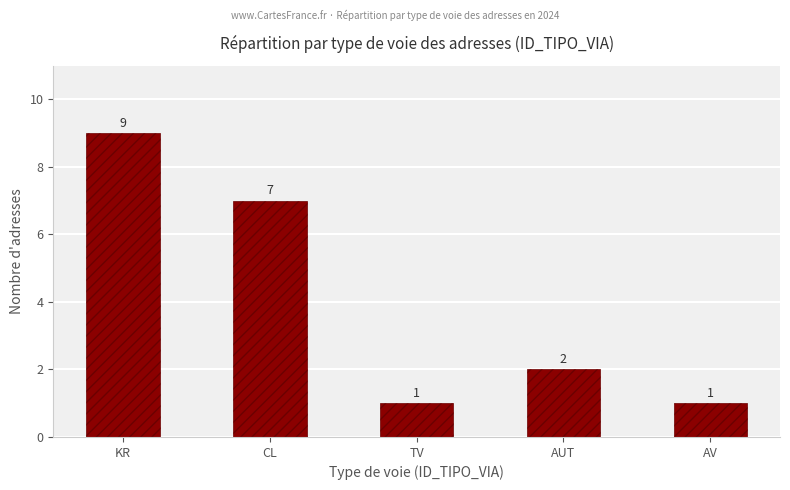

What is the sum of all values?

20